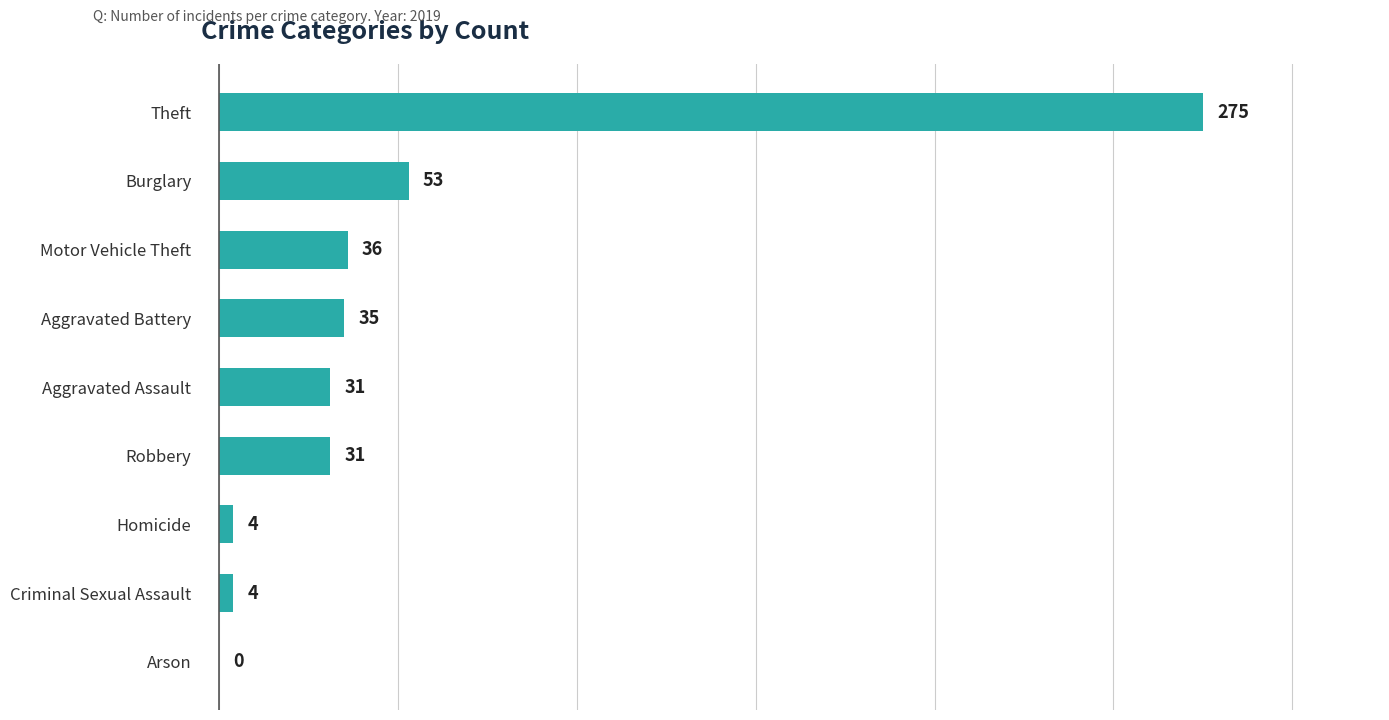

Reading top to bottom, list all the values displayed in this chart.

Theft=275	Burglary=53	Motor Vehicle Theft=36	Aggravated Battery=35	Aggravated Assault=31	Robbery=31	Homicide=4	Criminal Sexual Assault=4	Arson=0